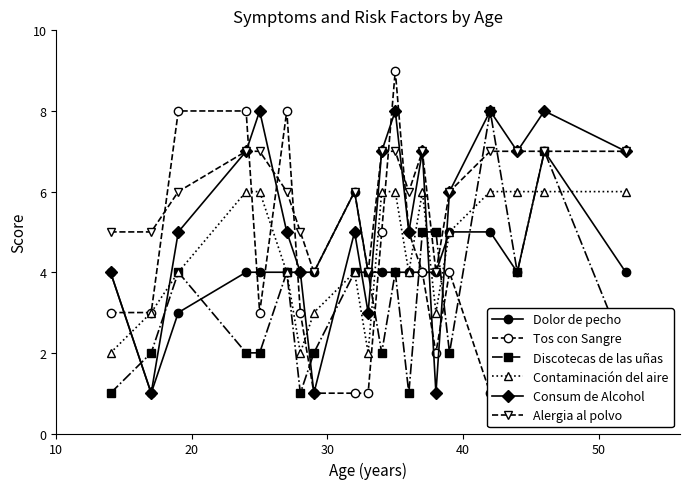

How many values in the Consum de Alcohol series exceed 6?

9